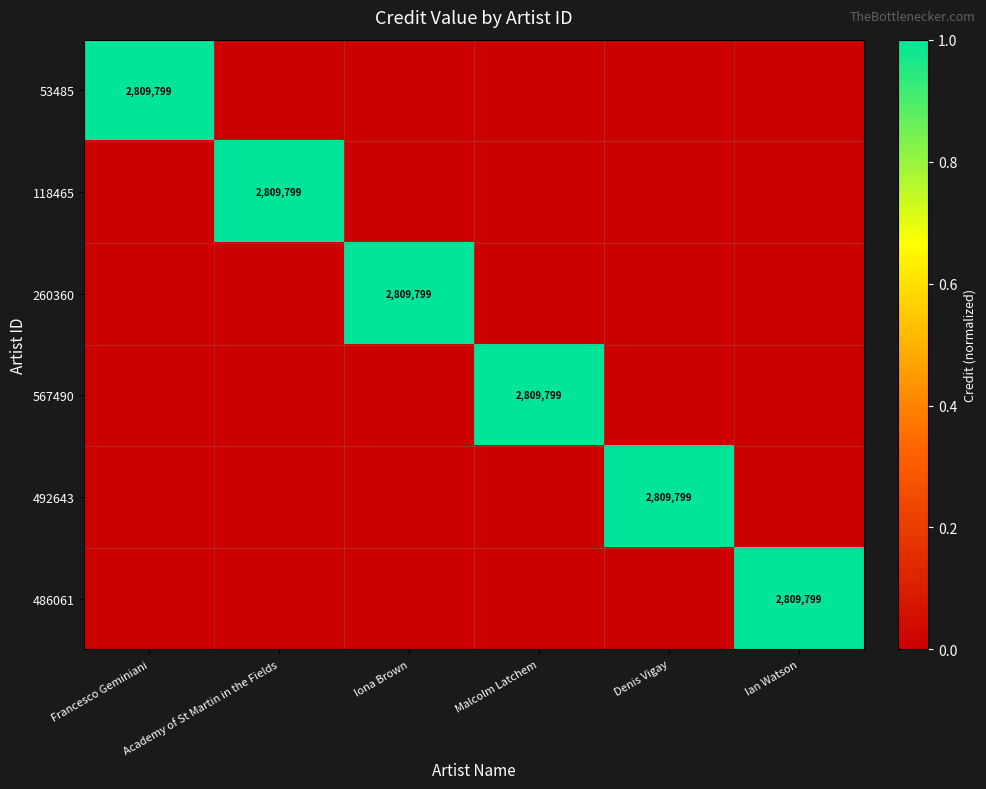

What is the difference between the maximum and second lowest values in the 567490 series?

1